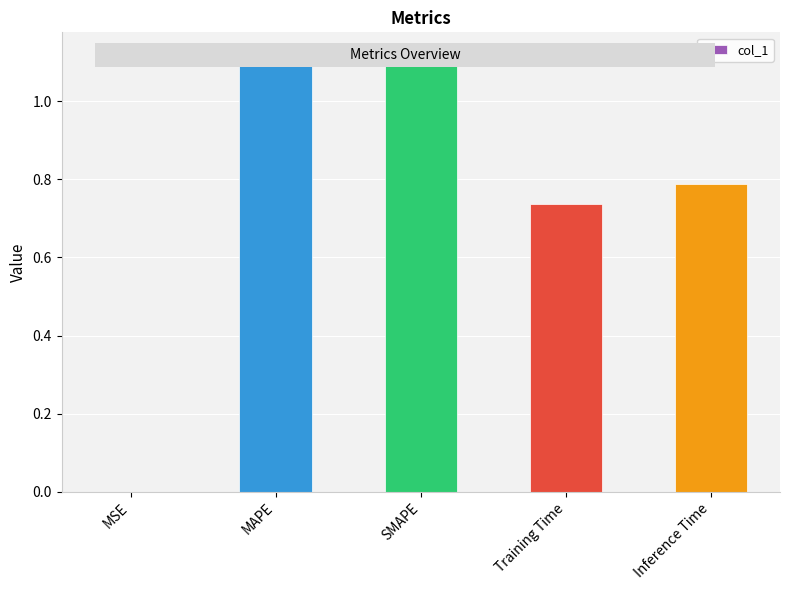

What is the average value?

0.8